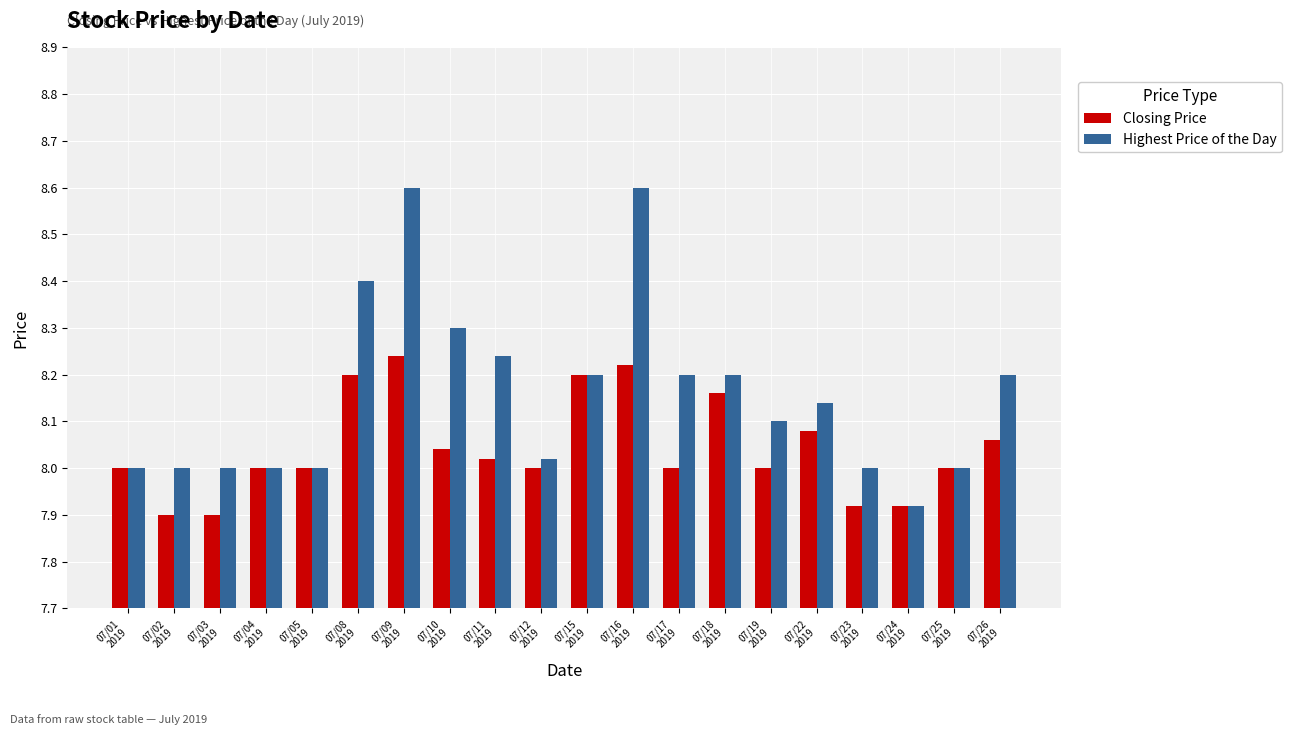

What is the difference between the maximum and minimum values in the Closing Price series?

0.3